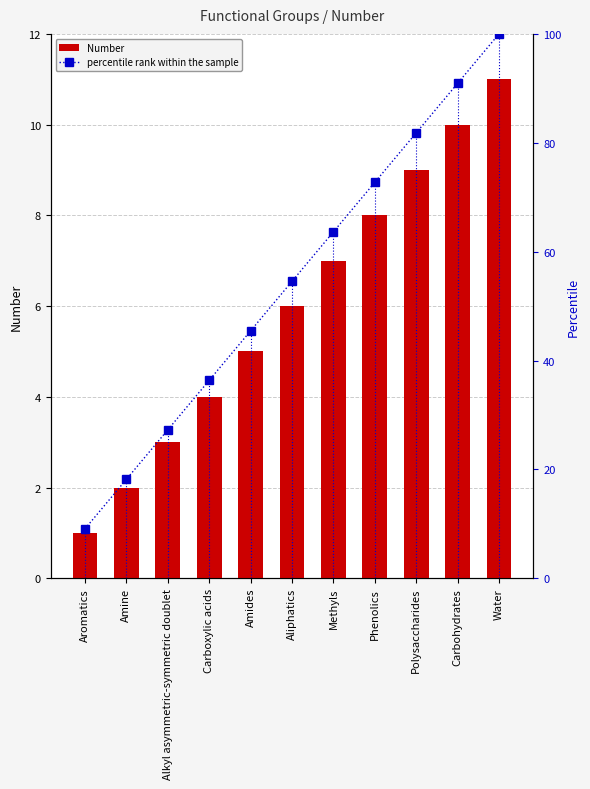

At which label does percentile rank within the sample first exceed 54?

Aliphatics